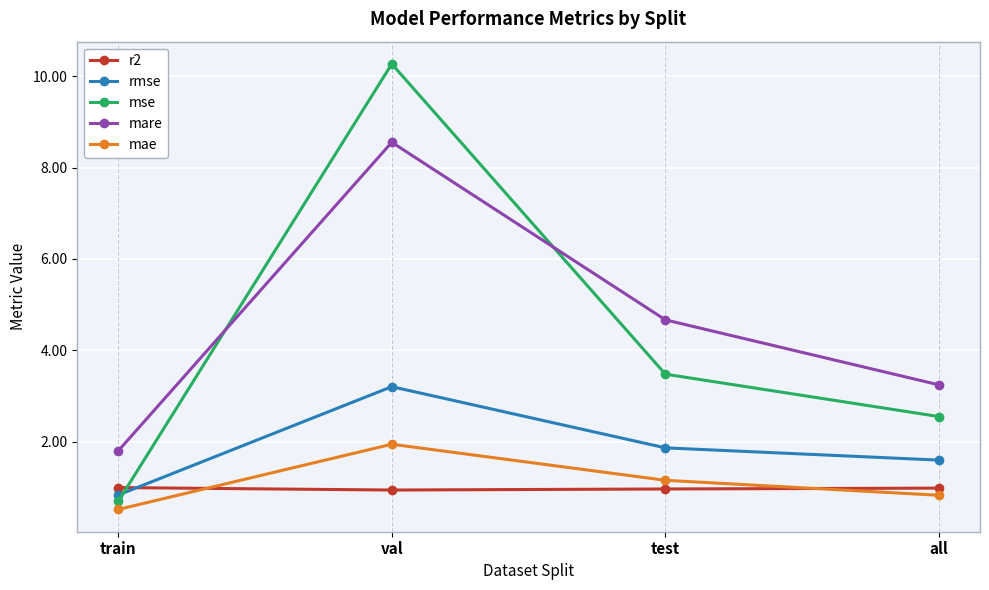

What is the sum of all mae values?

4.4